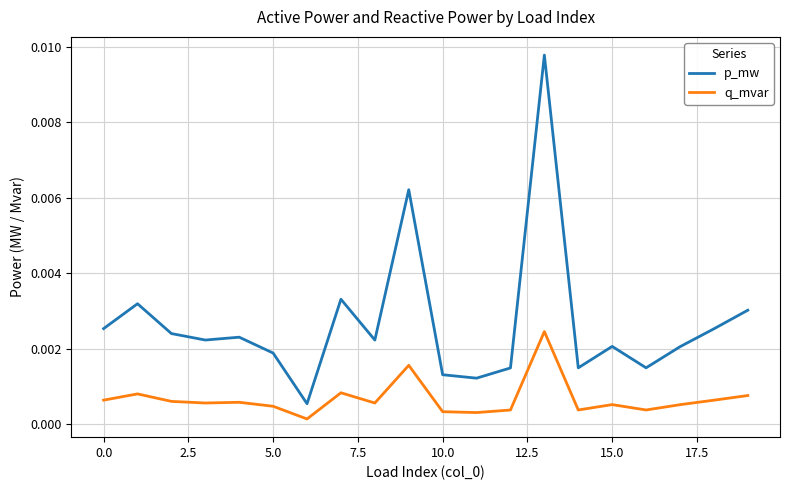

Rank the series by their maximum value, from highest to lowest.

p_mw, q_mvar